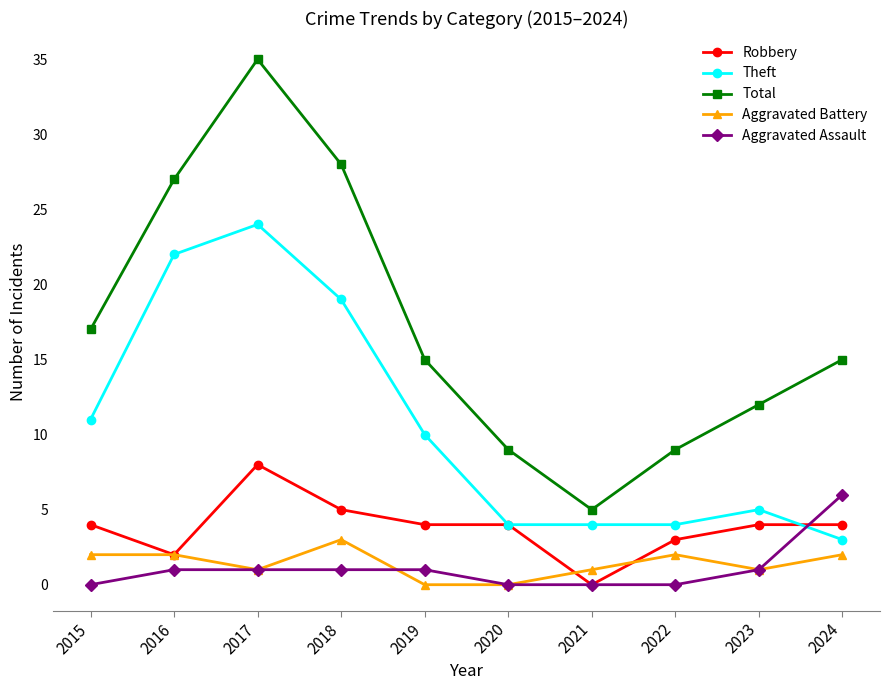

Which series has the largest total across all categories?

Total